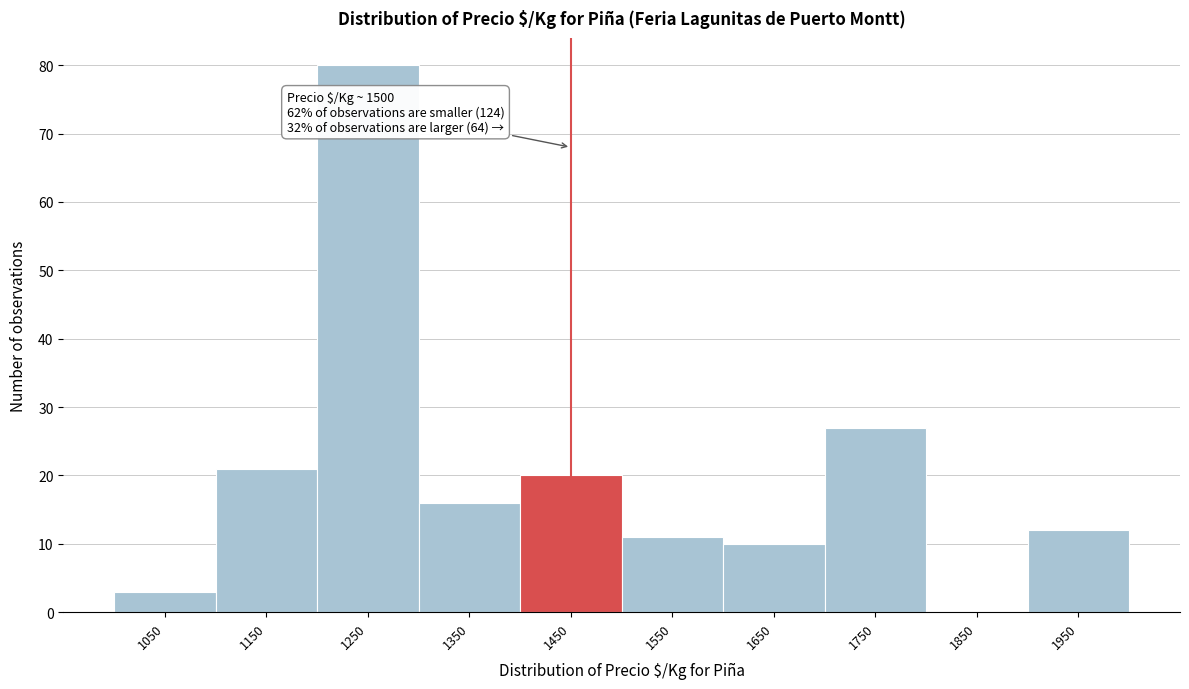

Reading left to right, transcribe all the data shown in this chart.

1050=3	1150=21	1250=80	1350=16	1450=20	1550=11	1650=10	1750=27	1850=0	1950=12